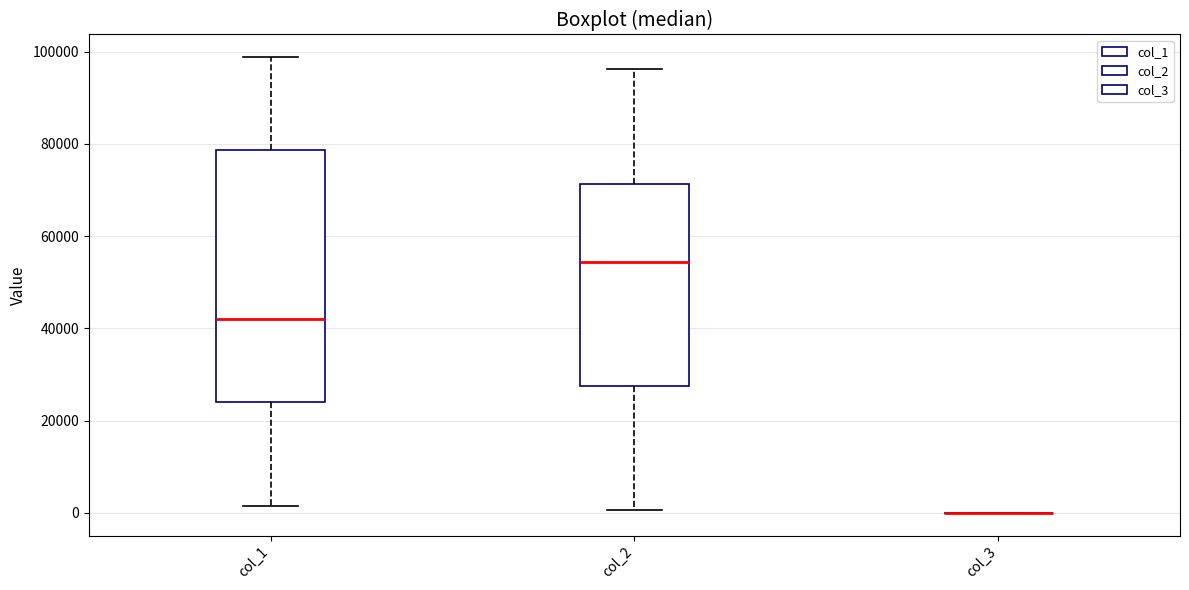

Reading left to right, transcribe this box plot: for each box, give where its median line is, the range the box spans, and where its two whiskers end, as read against the y-axis. The values are not printed on the chart, so give them approximately, as read against the axis.

col_1: median 42000, box 24000 to 78000, whiskers 2000 to 98000
col_2: median 54000, box 28000 to 72000, whiskers 0 to 96000
col_3: box collapsed to a line at 0, whiskers 0 to 0